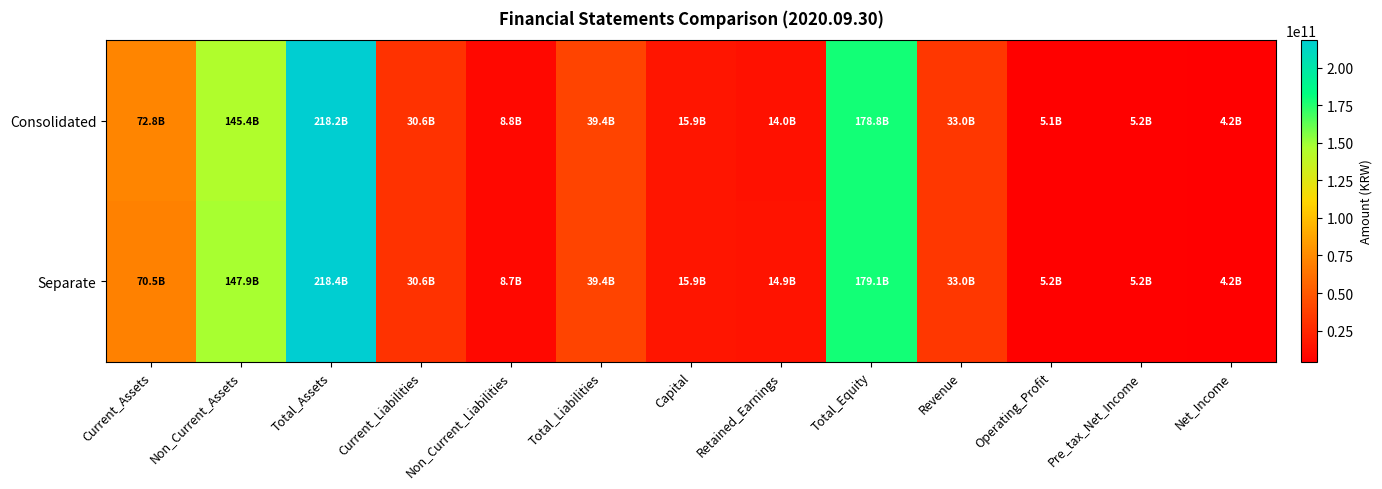

What is the greatest value displayed?

218448792144